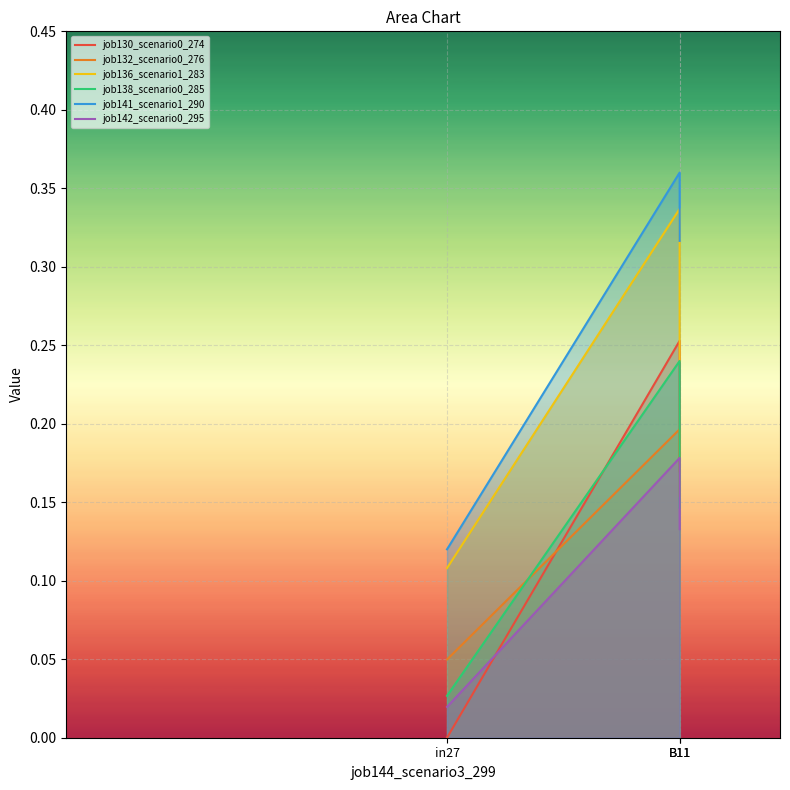

Which series changed the most between B11 and B11?

job136_scenario1_283